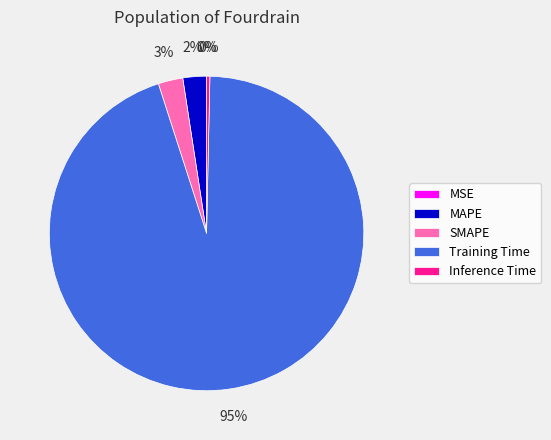

Which has a higher value, Inference Time or SMAPE?

SMAPE